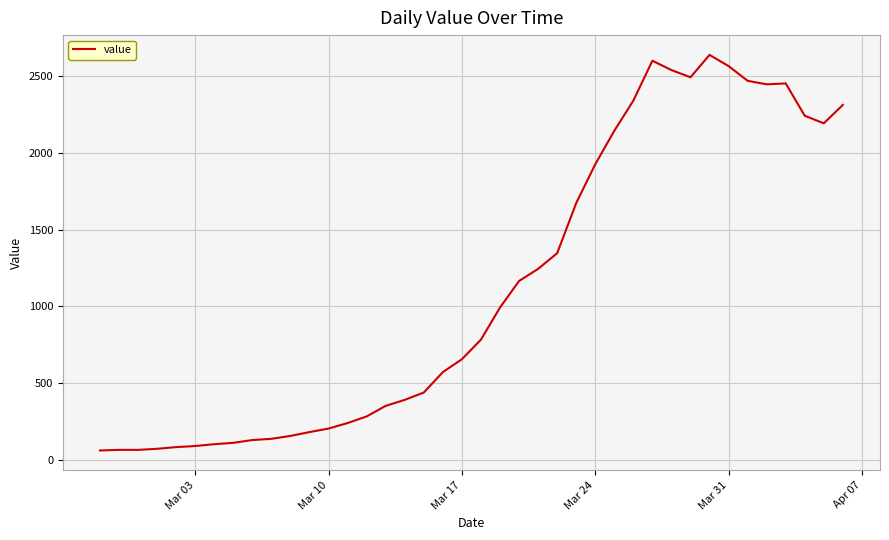

What is the difference between the maximum and minimum values?

2579